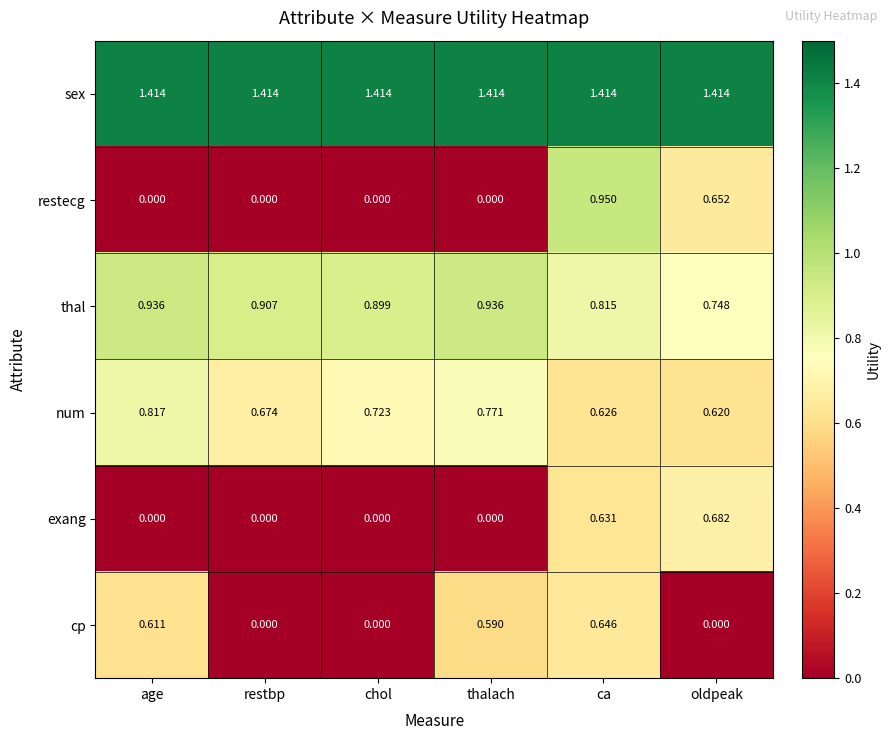

At which category is the sum across all series the highest?

ca